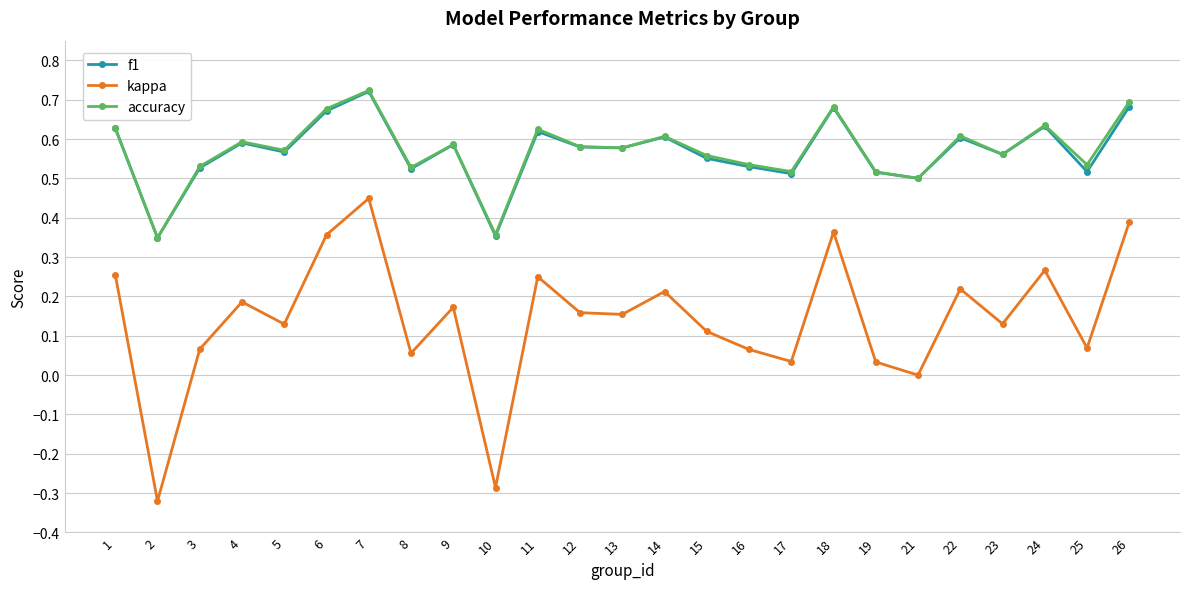

The value of f1 at 22 is 0.4. True or false?

False